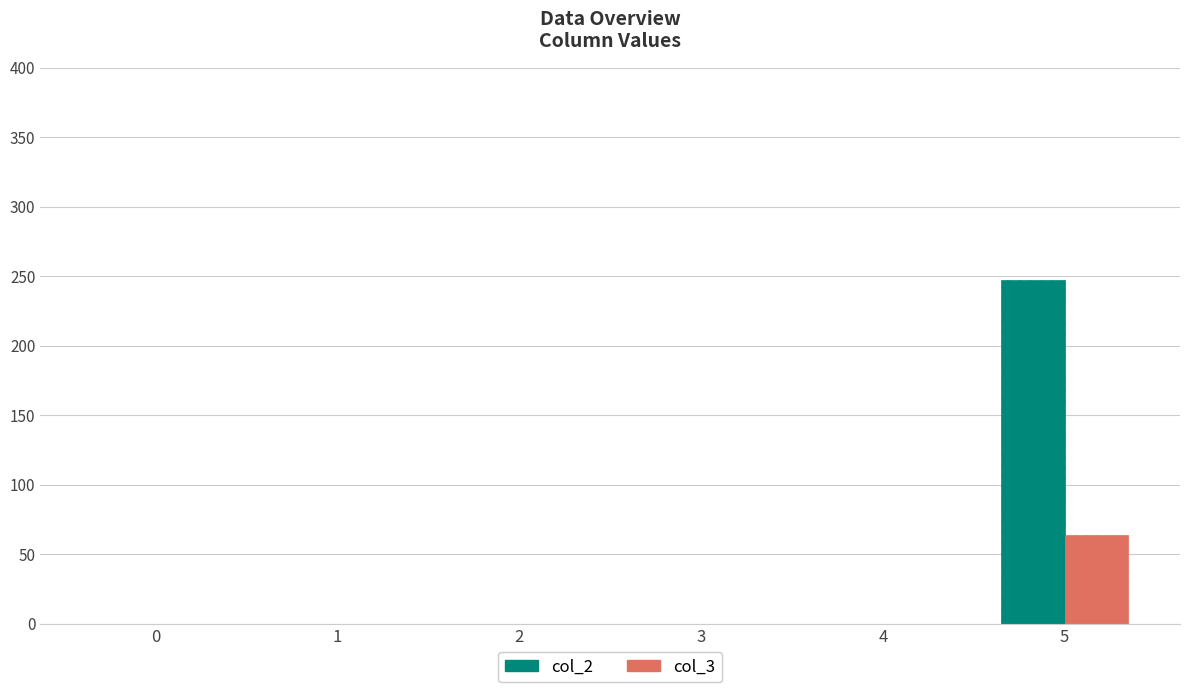

At how many categories does at least one series exceed 214?

1